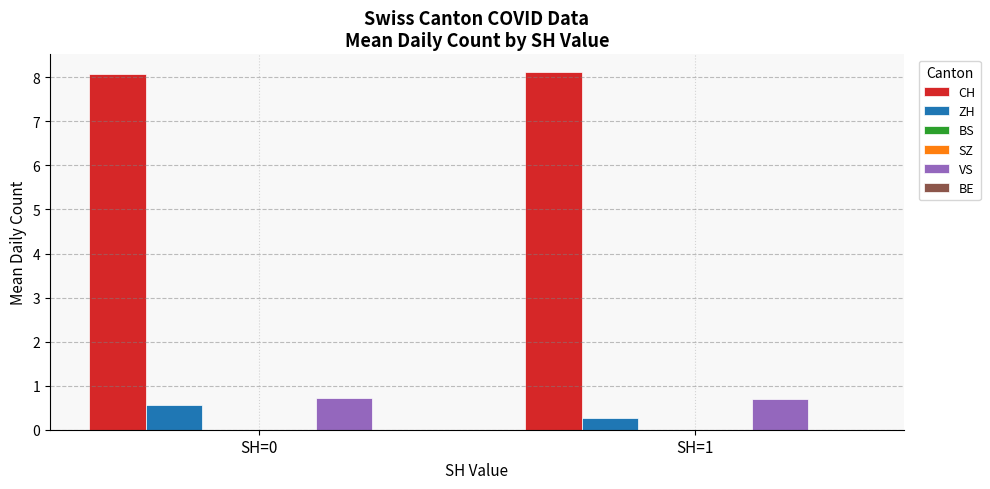

Reading left to right, list all the values displayed in this chart.

CH: SH=0=8.1	SH=1=8.1
ZH: SH=0=0.6	SH=1=0.3
BS: SH=0=0.0	SH=1=0.0
SZ: SH=0=0.0	SH=1=0.0
VS: SH=0=0.7	SH=1=0.7
BE: SH=0=0.0	SH=1=0.0